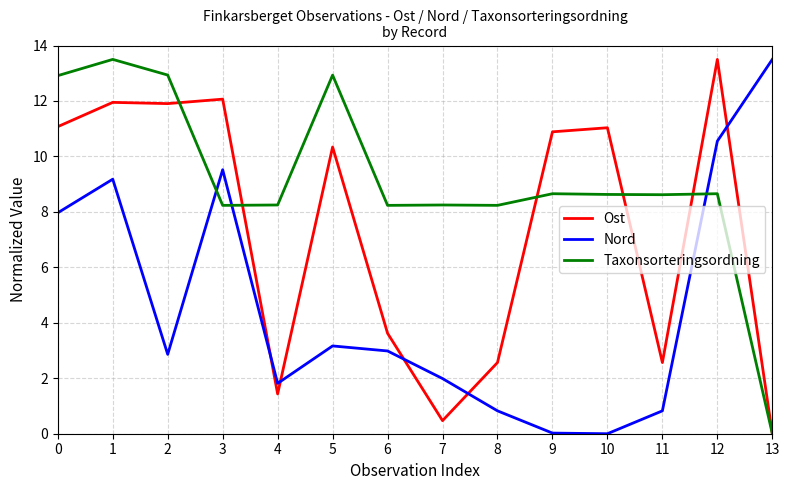

Is the value of Ost at 5 greater than the value of Taxonsorteringsordning at 8?

Yes